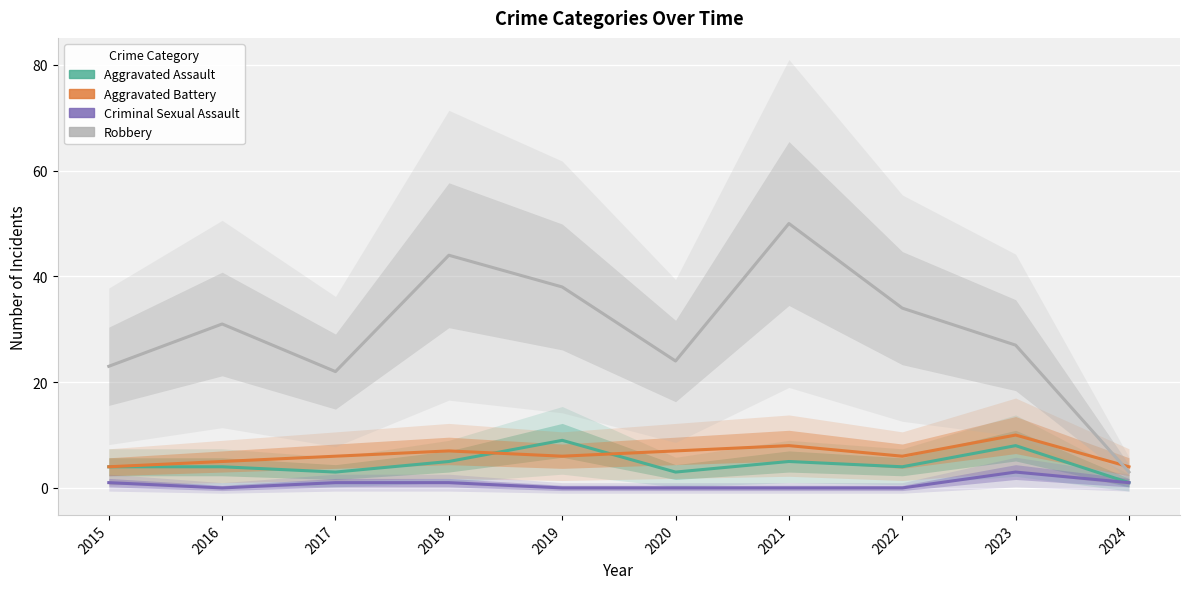

Which series has the largest total across all categories?

Robbery